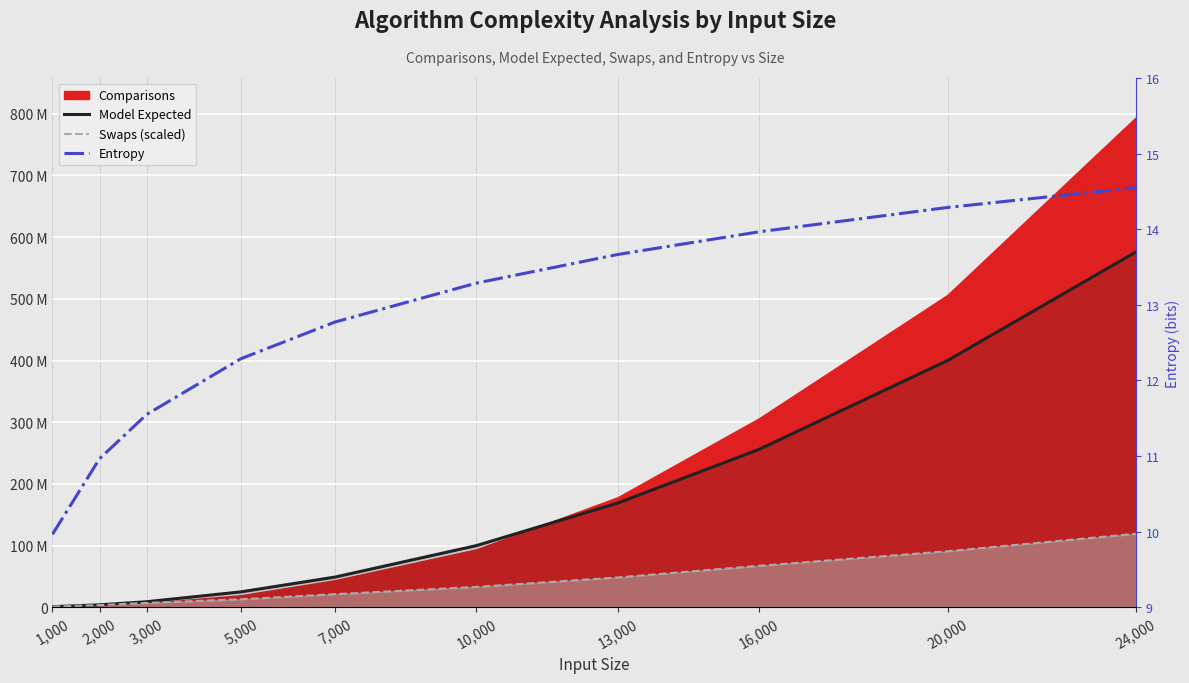

What value does the Entropy series have at 3,000?

11.6